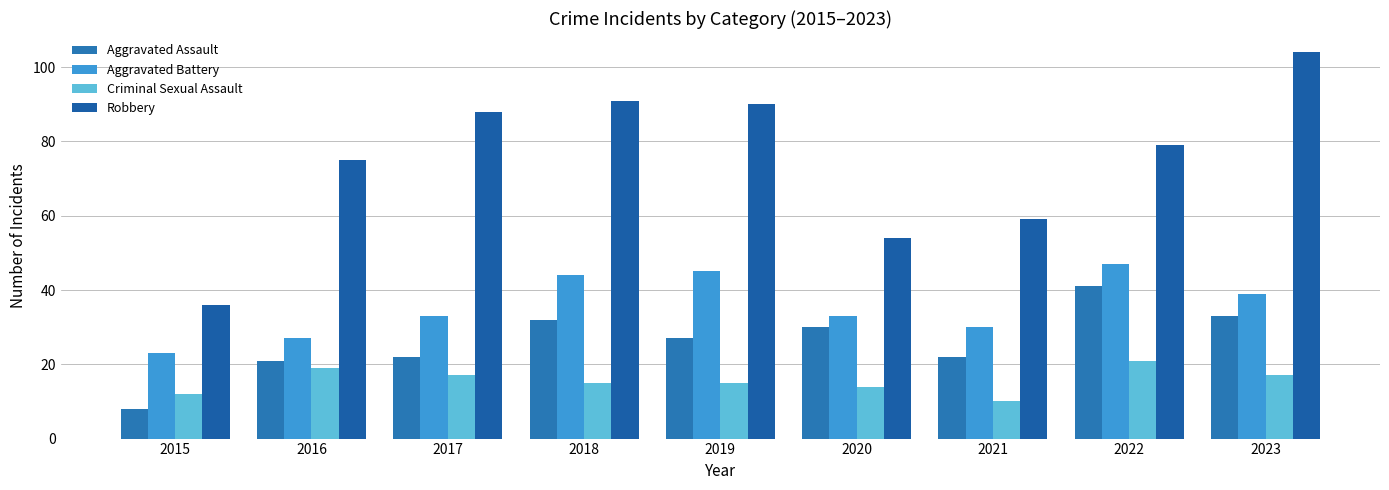

How many series are shown in this chart?

4